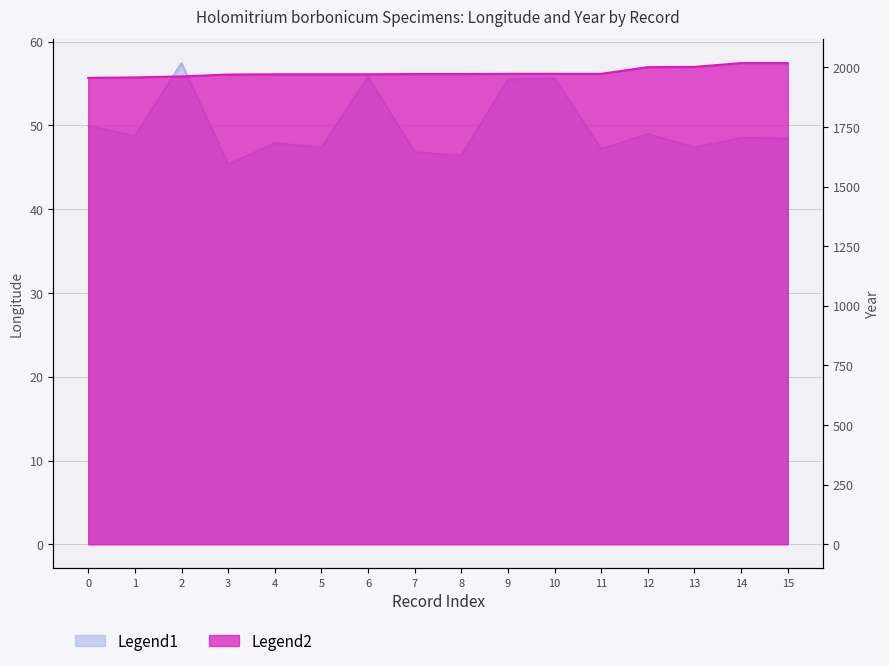

Between 2 and 4, which series saw the biggest shift?

lon